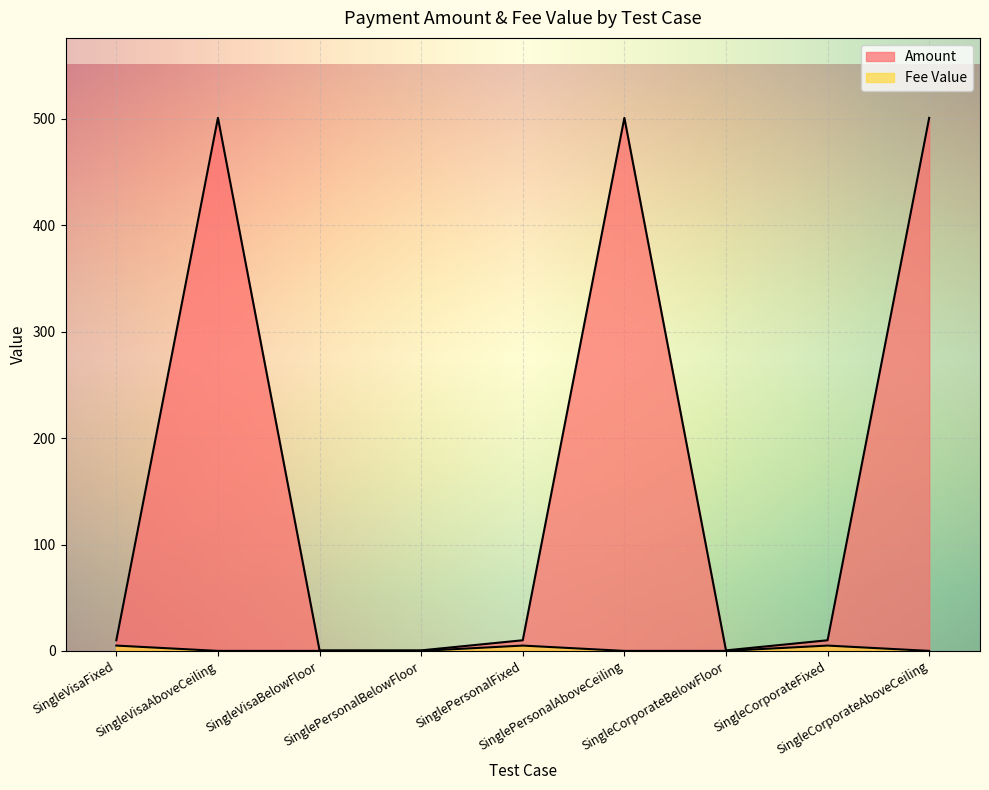

What are all the series names shown in the legend?

Amount, Fee Value